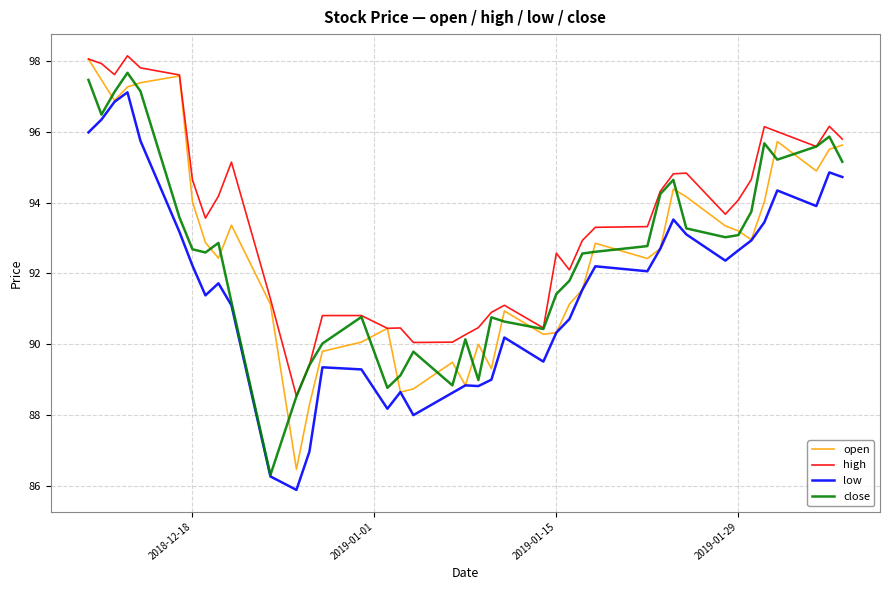

Does the chart have visible grid lines?

Yes